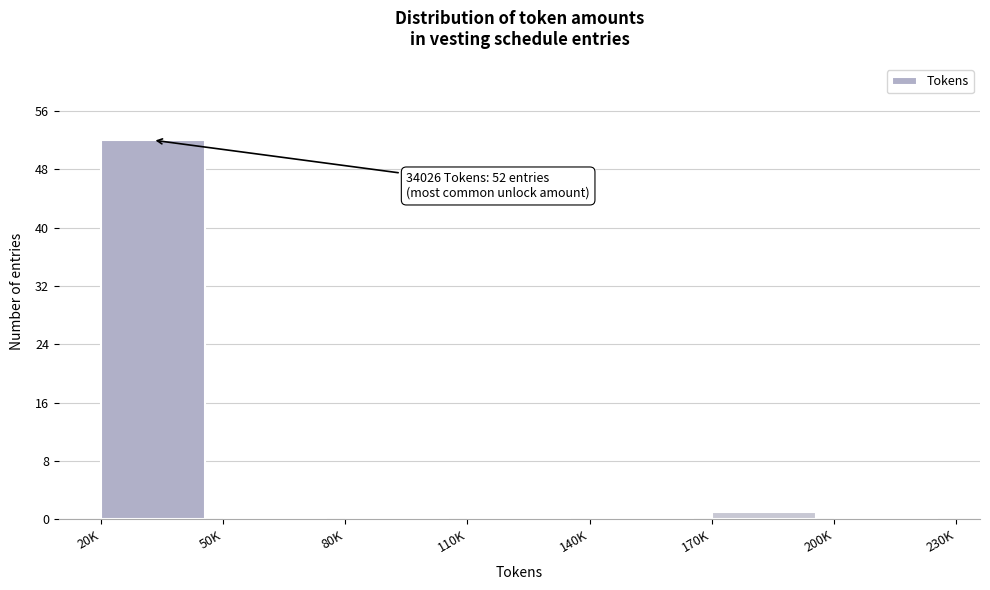

Reading left to right, list all the values displayed in this chart.

20K=52	50K=0	80K=0	110K=0	140K=0	170K=1	200K=0